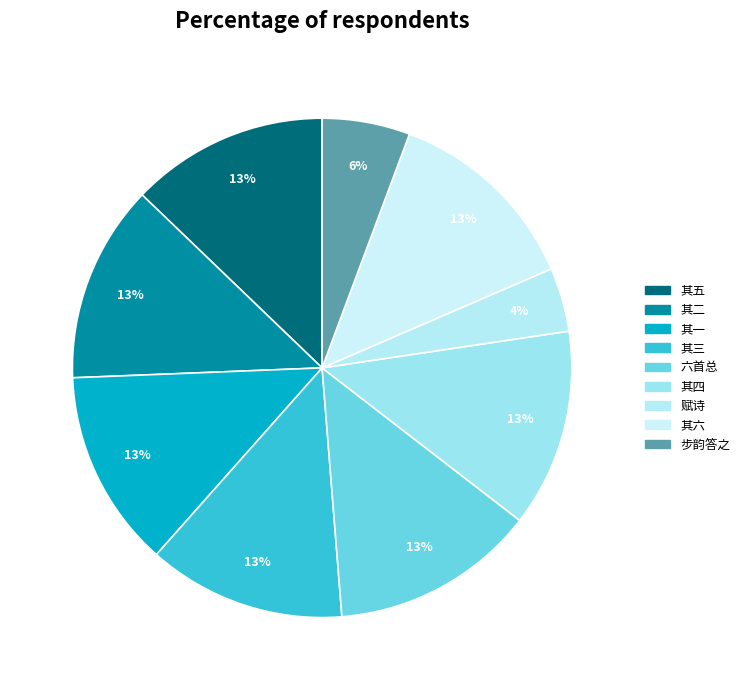

Count the number of slices in the pie.

9